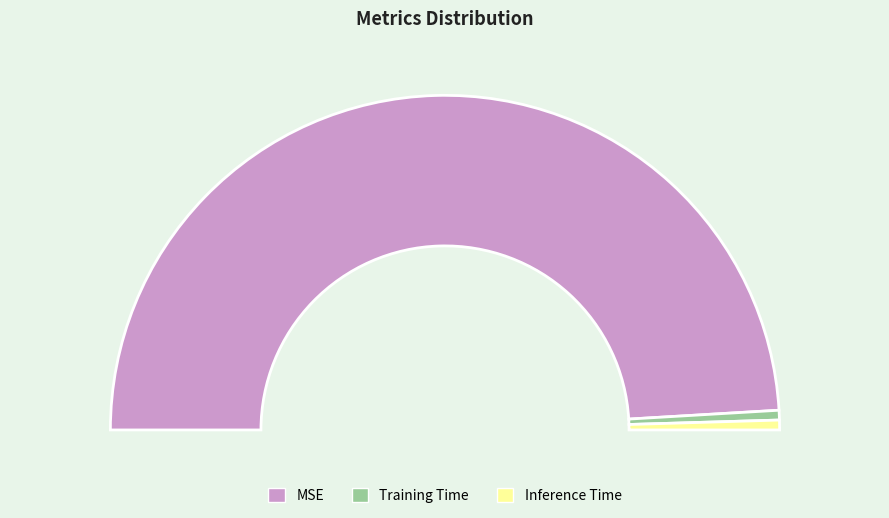

Is there a majority slice in this chart?

Yes